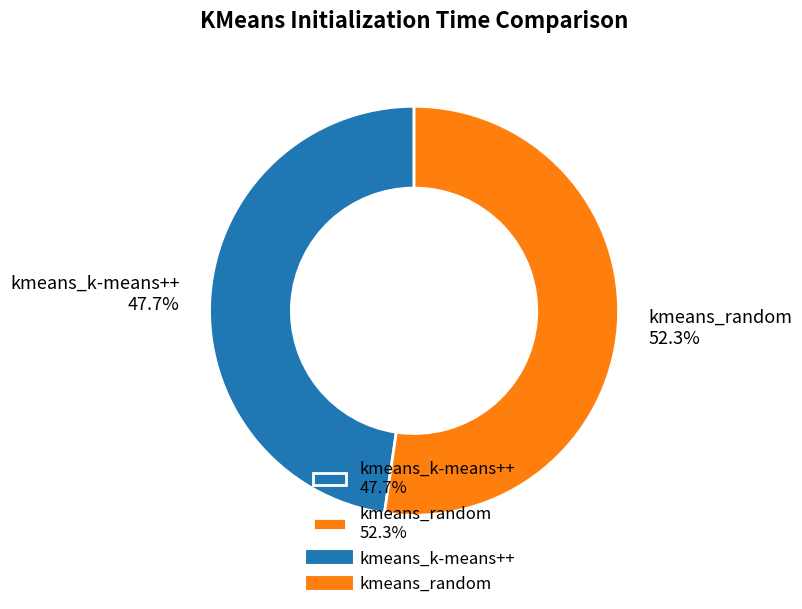

Rank the categories by value from highest to lowest.

kmeans_random, kmeans_k-means++